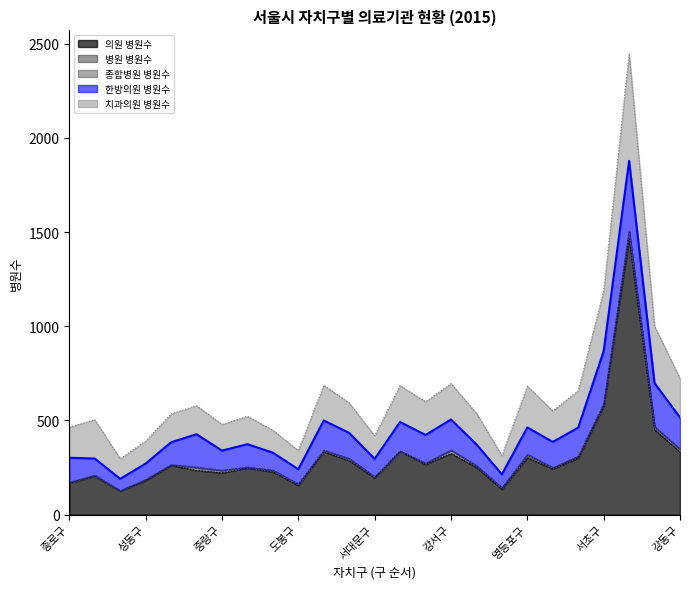

The value of 한방의원 병원수 at 도봉구 is 78. True or false?

True